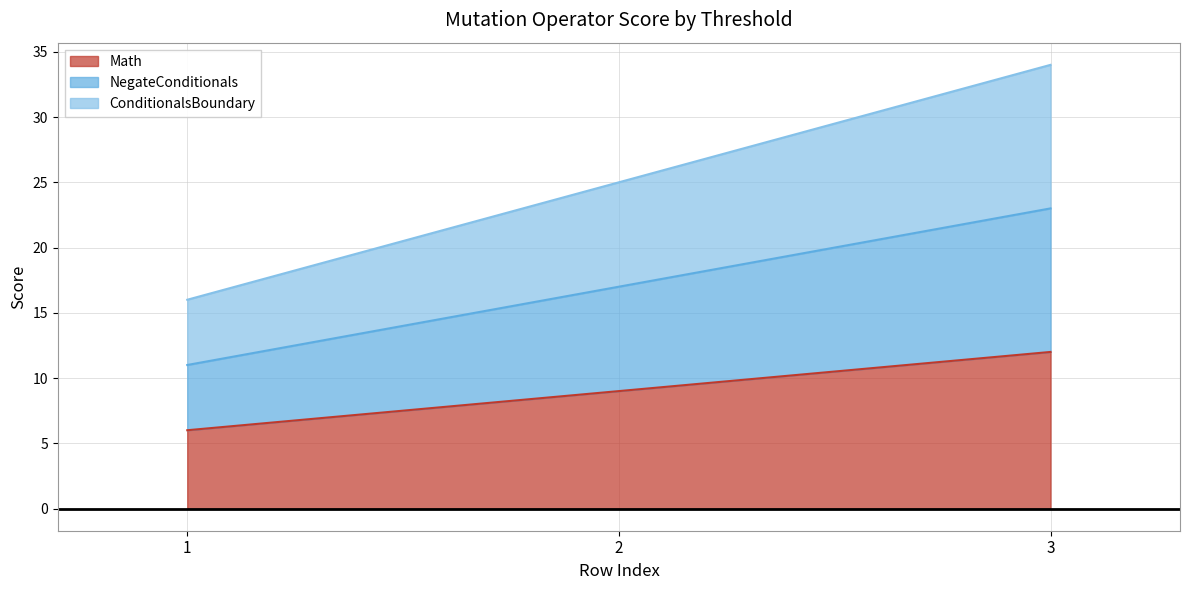

Where does the Math series first go above 9?

3